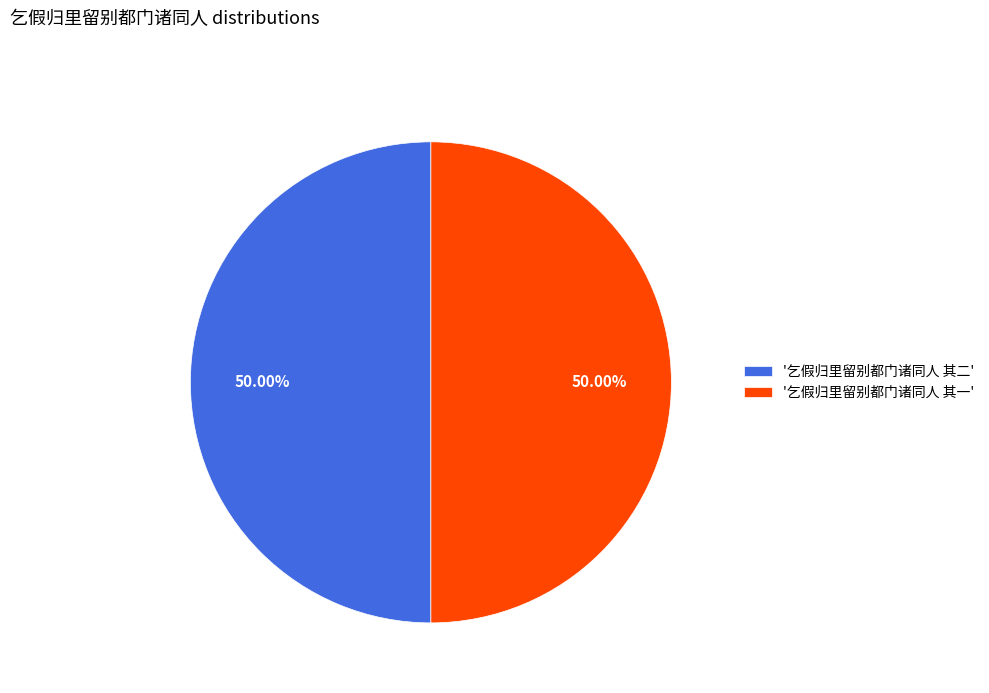

Approximately how many times larger is the value at '乞假归里留别都门诸同人 其二' compared to '乞假归里留别都门诸同人 其一'?

1.0